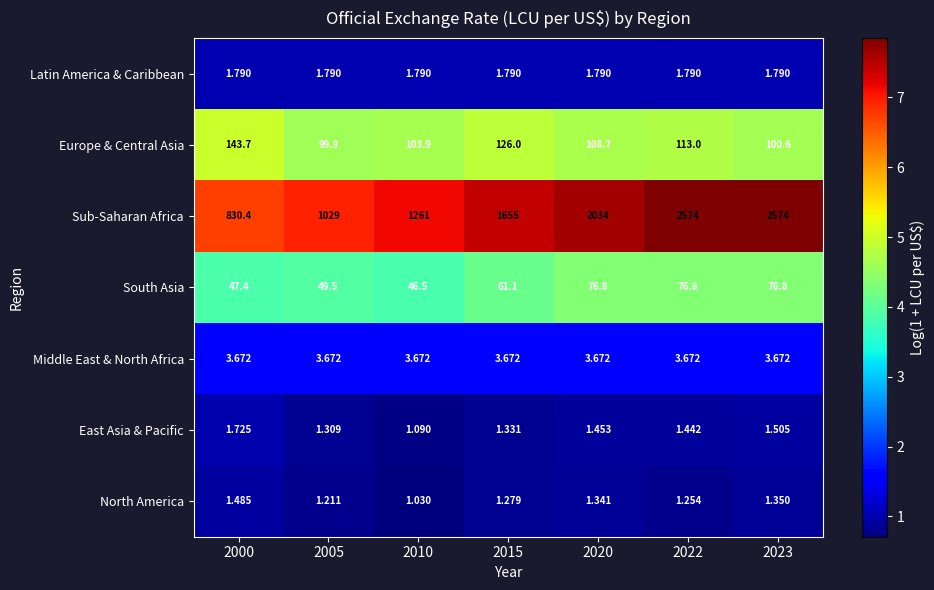

Count the number of categories in the chart.

7